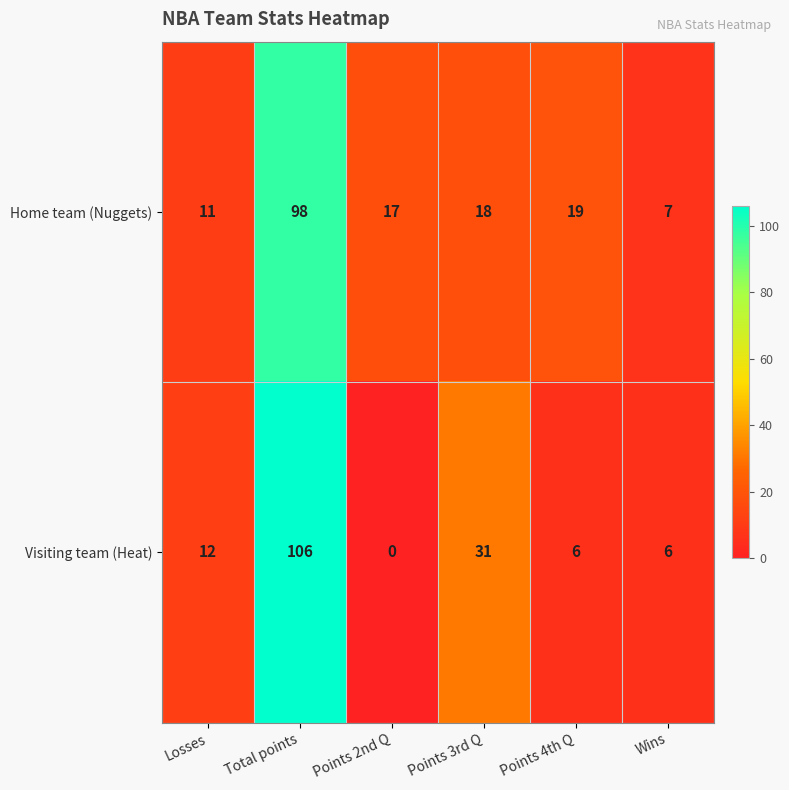

Reading right to left, what are all the values shown in this chart?

Home team (Nuggets): 7	19	18	17	98	11
Visiting team (Heat): 6	6	31	0	106	12